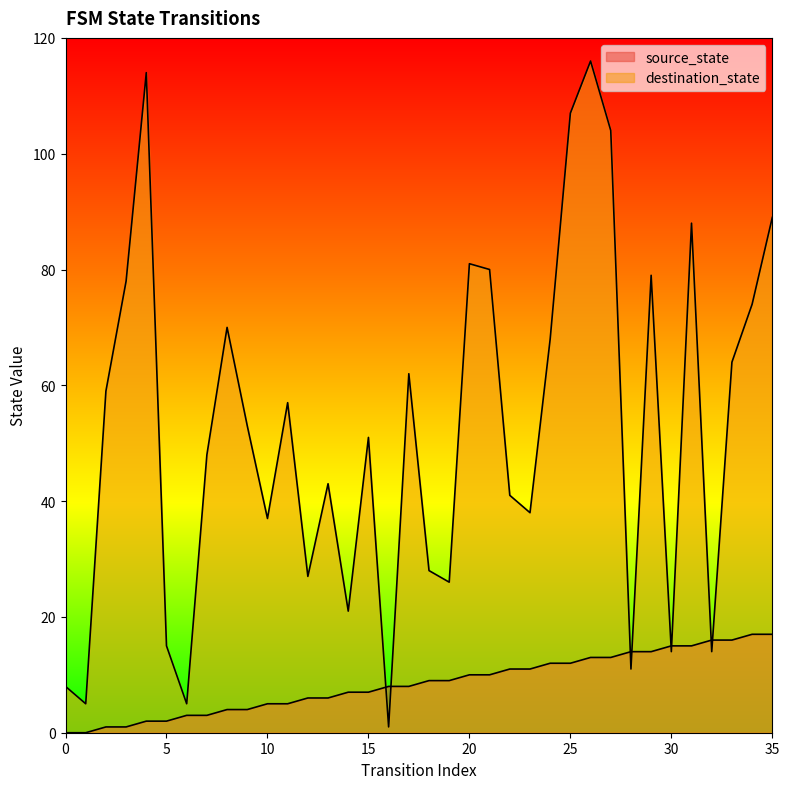

How many data points in source_state are less than 9?

18